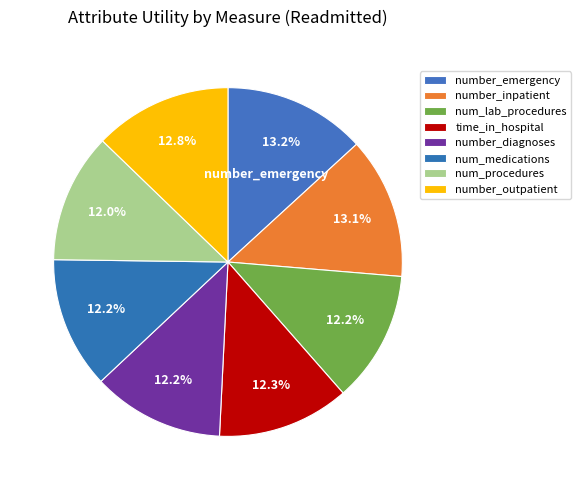

What is the ratio of the value at number_emergency to the value at number_diagnoses?

1.1